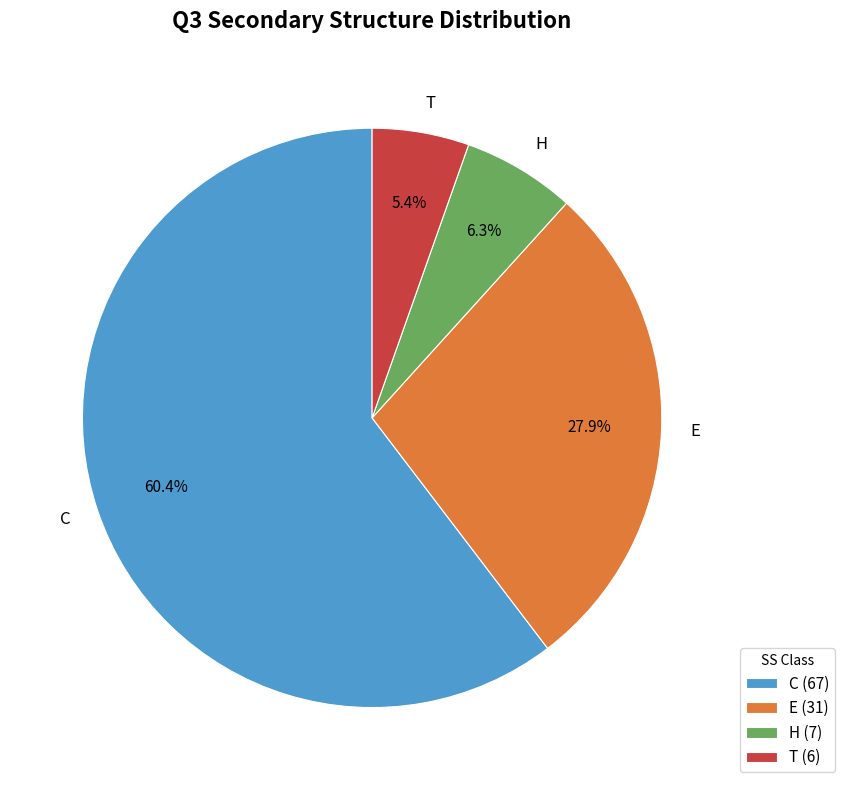

What is the majority slice?

C